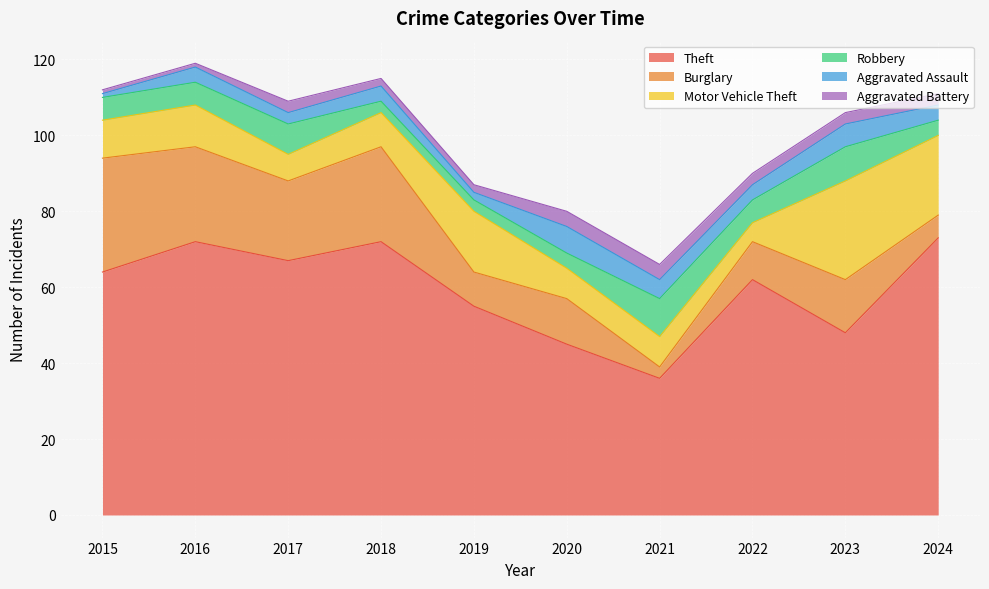

What is the sum of all Aggravated Assault values?

40